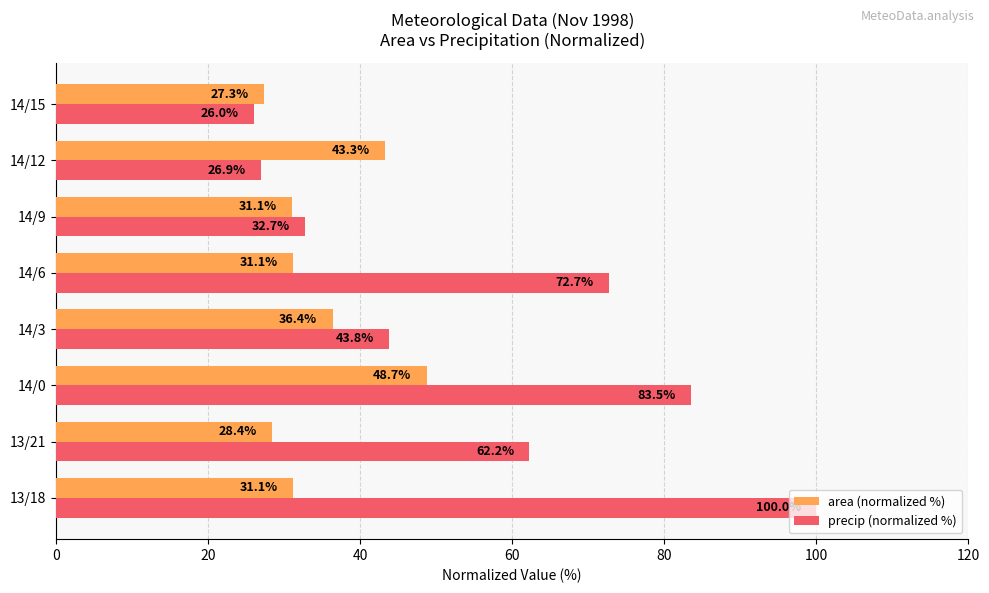

Between 14/12 and 14/15, which series saw the biggest shift?

area (normalized %)